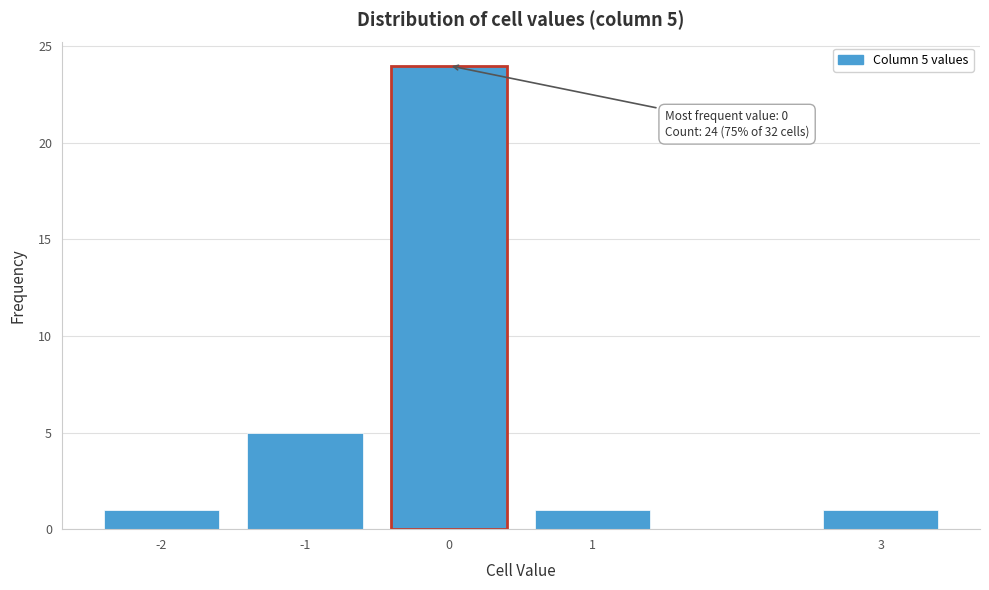

Reading left to right, what are all the values shown in this chart?

1	5	24	1	1